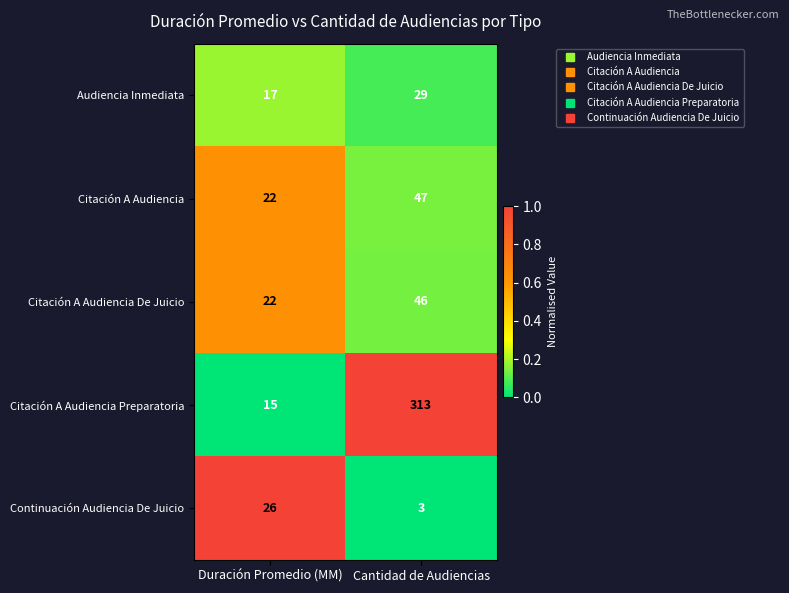

Read the Audiencia Inmediata value at Cantidad de Audiencias.

29